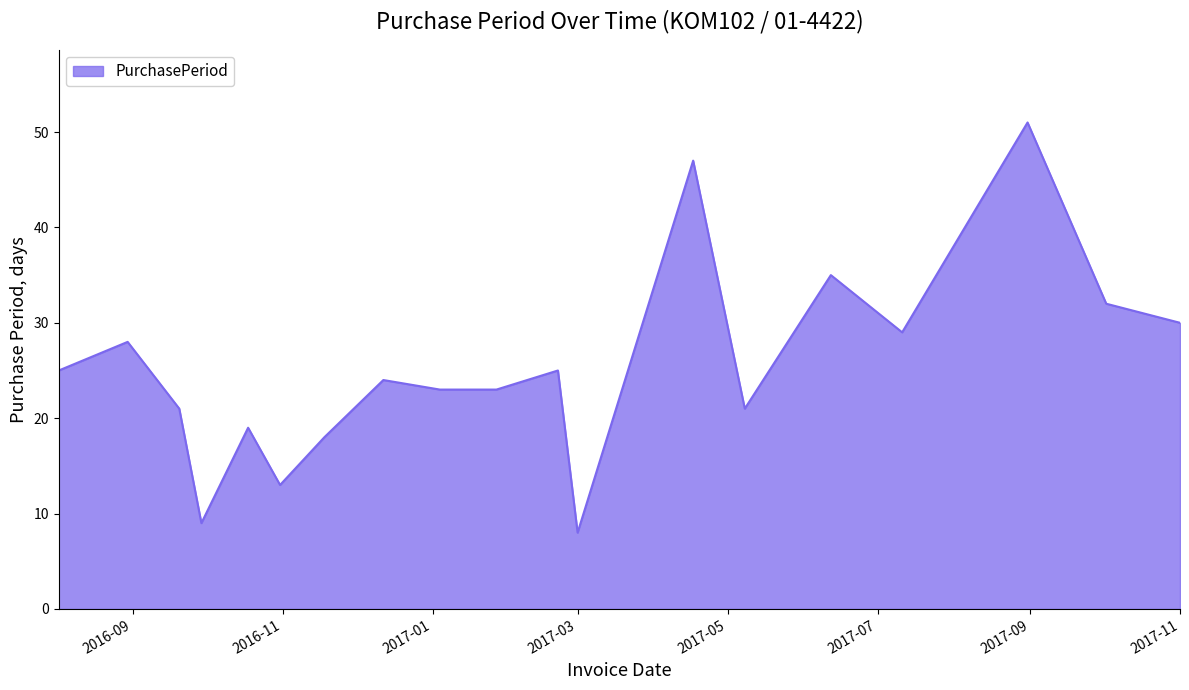

Count the number of categories in the chart.

19